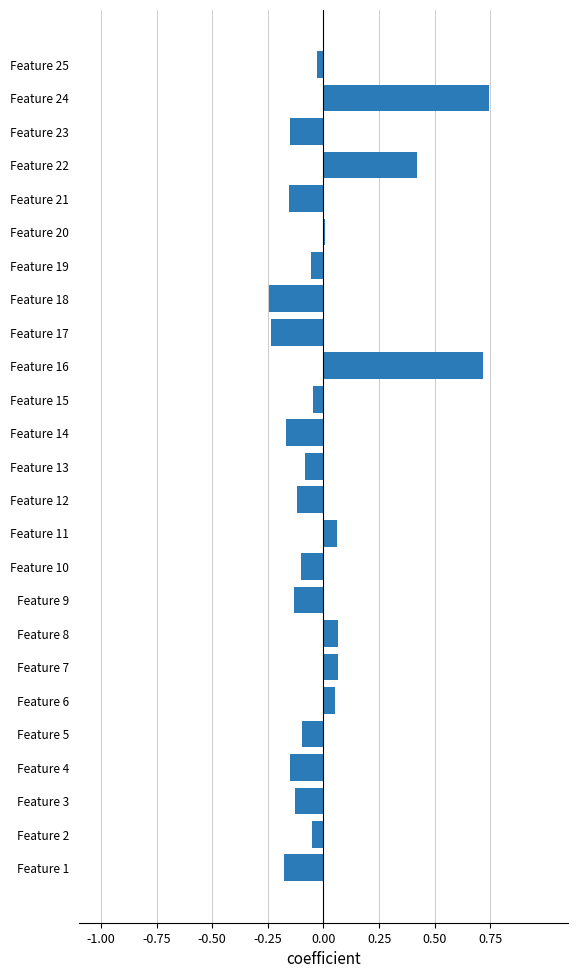

What is the value of the 4th bar from the top?

0.4